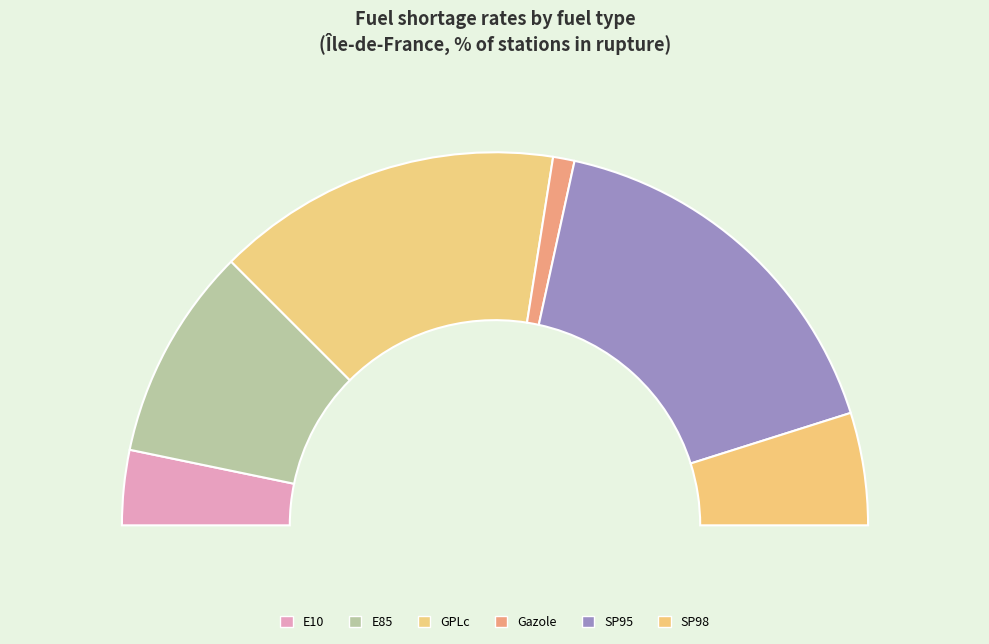

How many slices are in this pie chart?

6